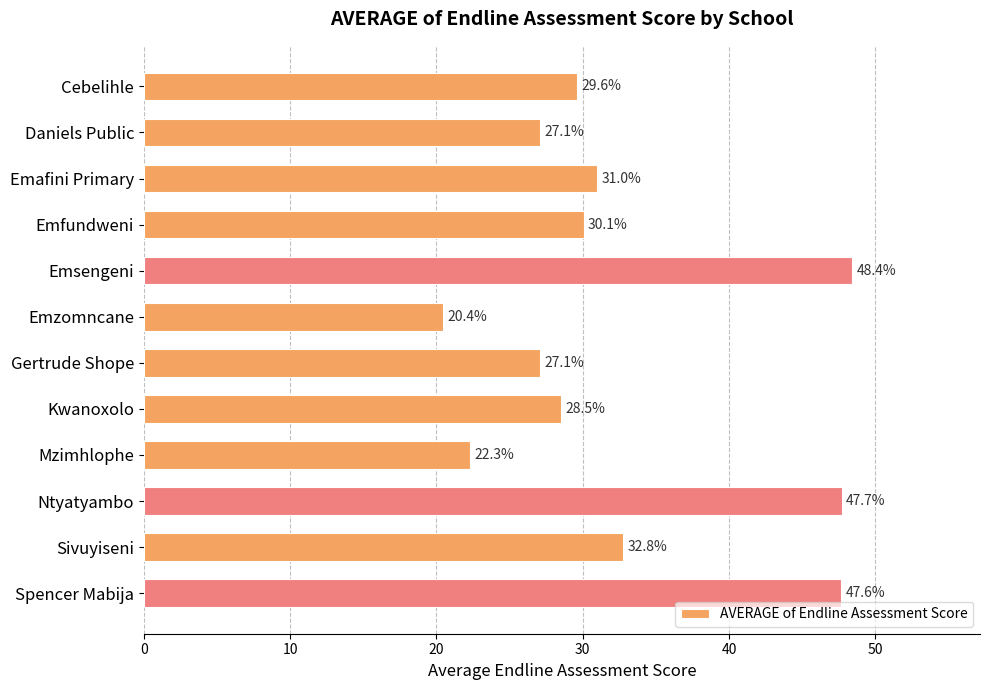

Does the chart contain stacked bars?

No